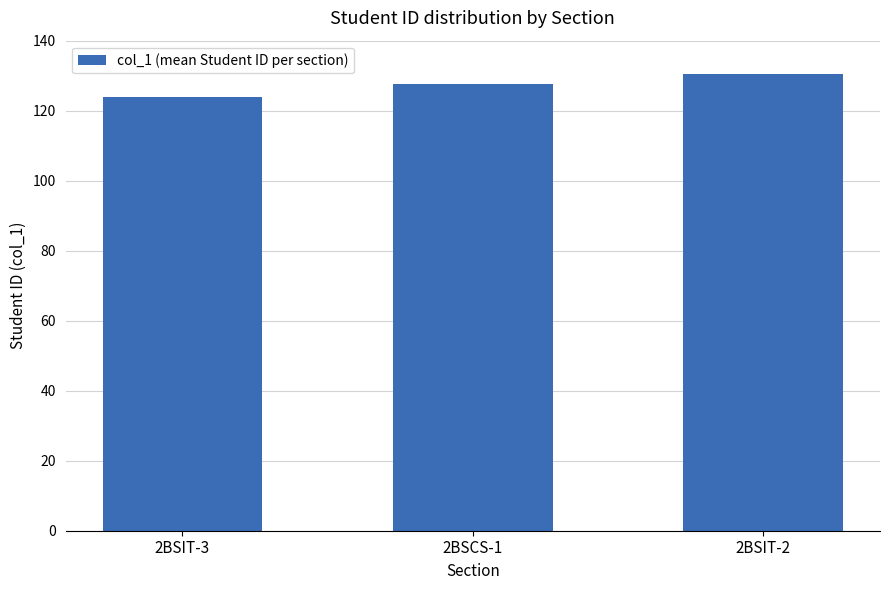

What is the label of the 3rd bar from the left?

2BSIT-2